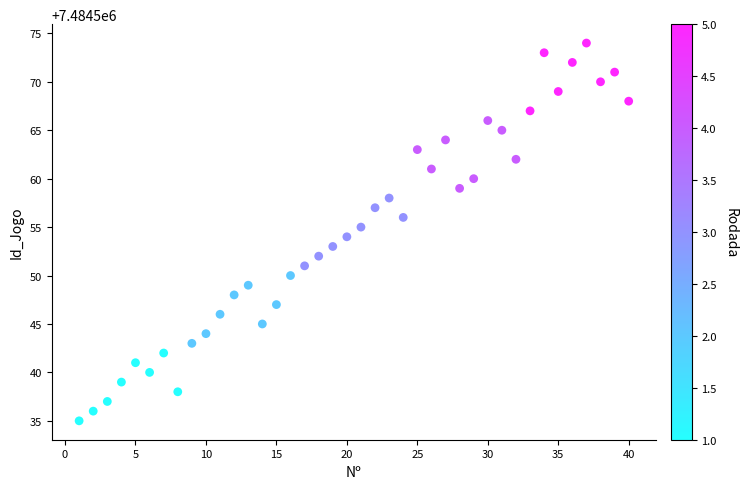

What is the range of Y values (max minus min)?

39